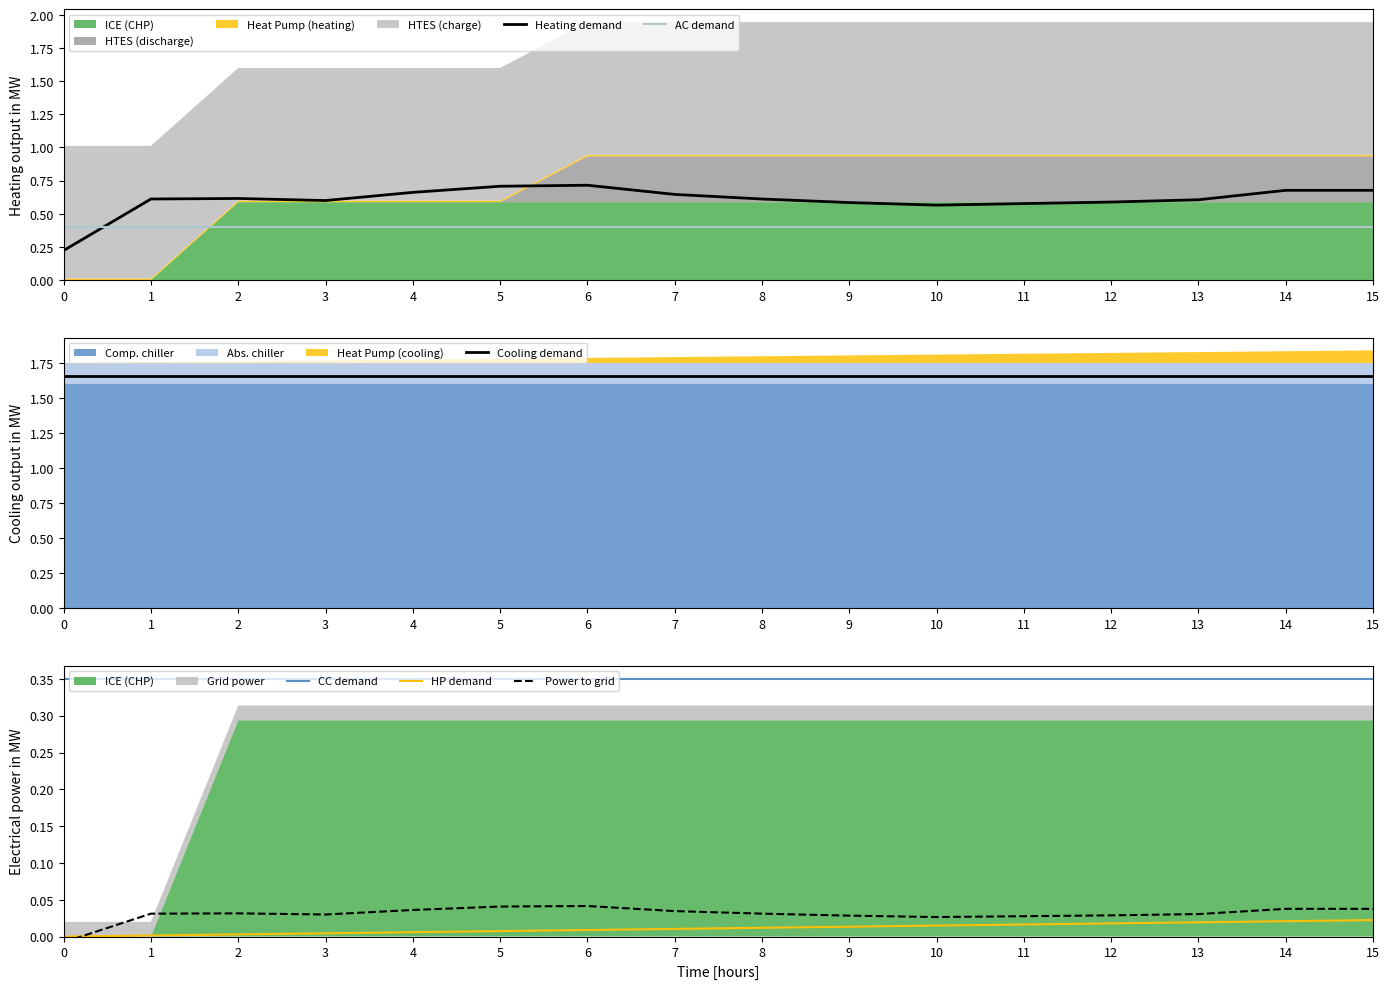

What is the total value across all series at 5?

3.2